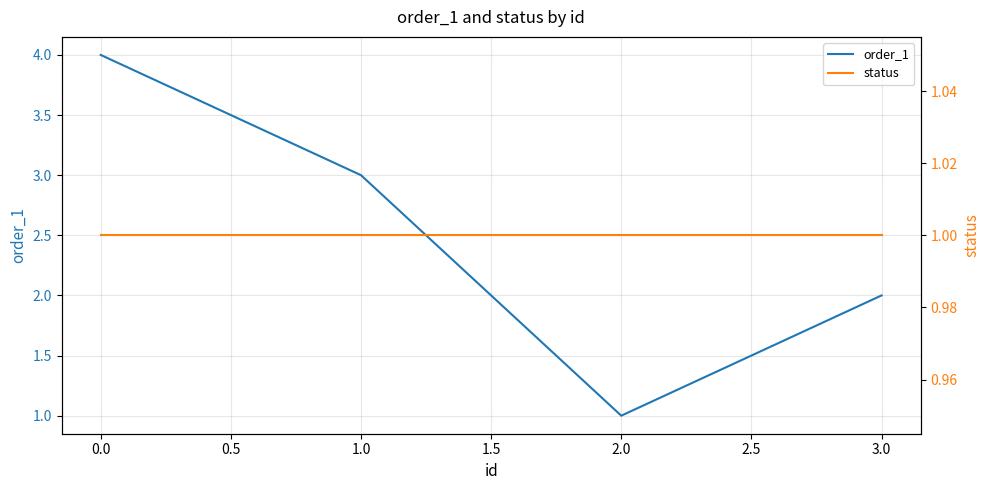

Is this an area chart (filled region under the line)?

No